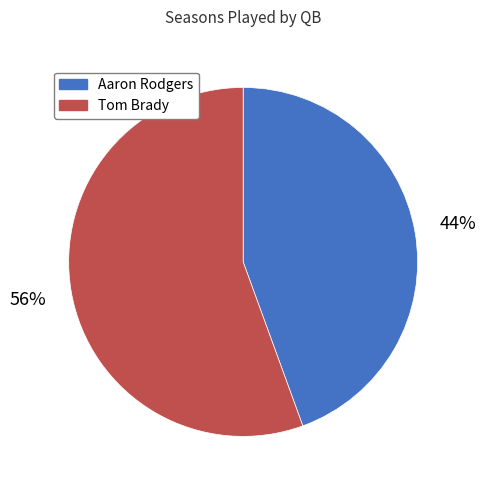

Is there any slice that represents more than half of the pie?

Yes